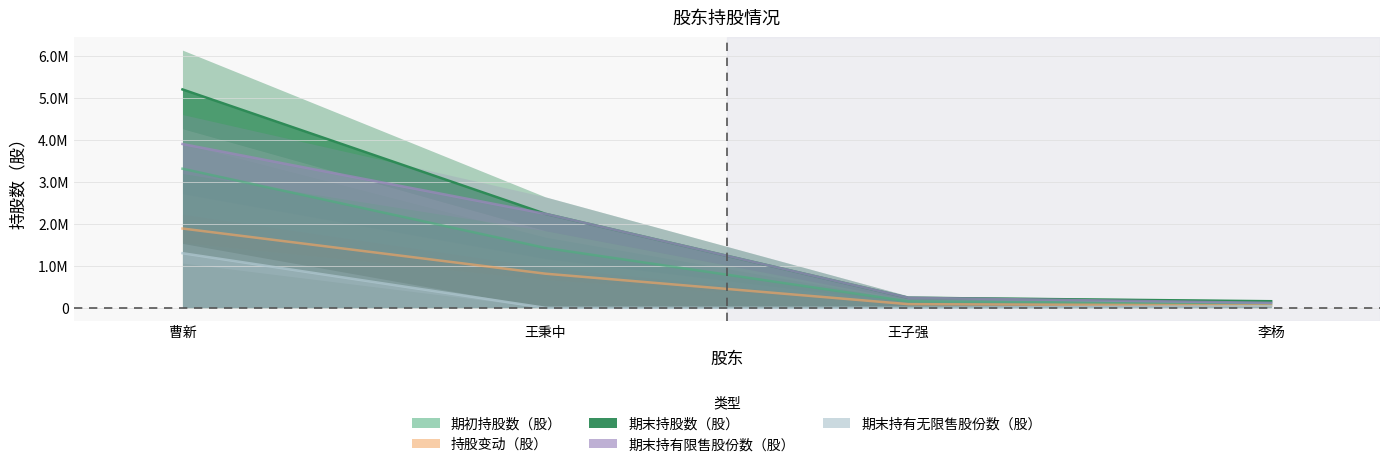

What is the value of the 期末持有无限售股份数（股） point at the 4th from the left?

39250